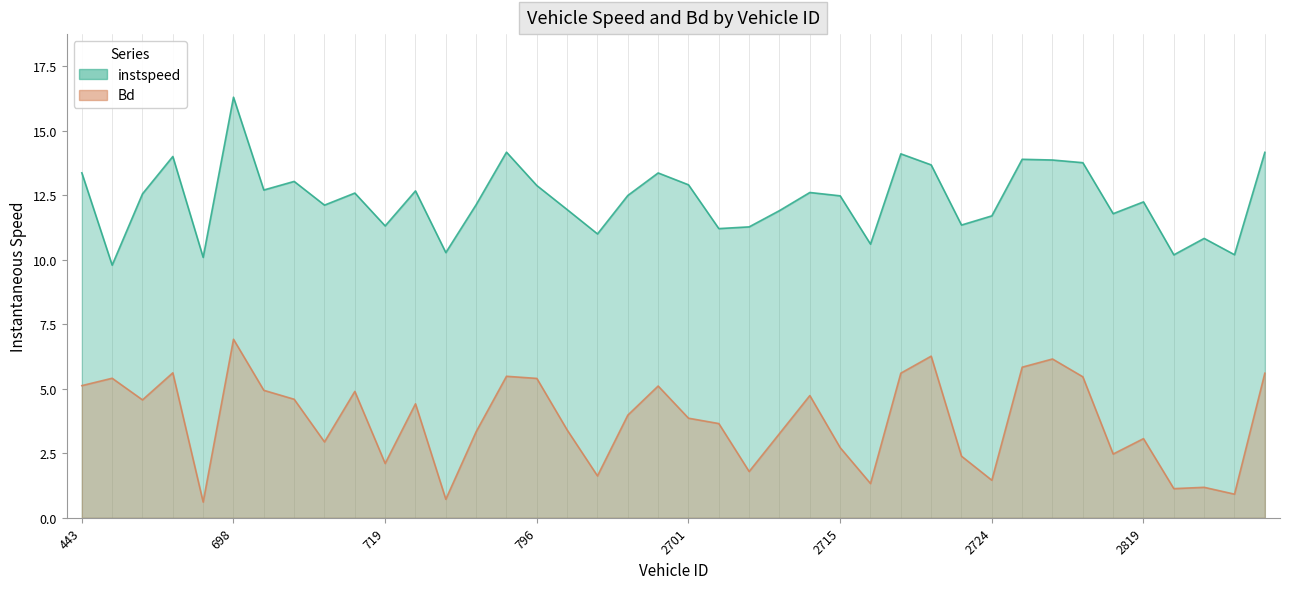

List the labels in order of Bd value, smallest first.

696, 721, 4455, 4448, 4450, 2716, 2724, 2447, 2706, 719, 2723, 2810, 2715, 717, 2819, 2711, 724, 811, 2705, 2701, 2448, 720, 692, 712, 2712, 718, 701, 2700, 443, 796, 447, 2803, 726, 4698, 2717, 694, 2726, 2733, 2722, 698